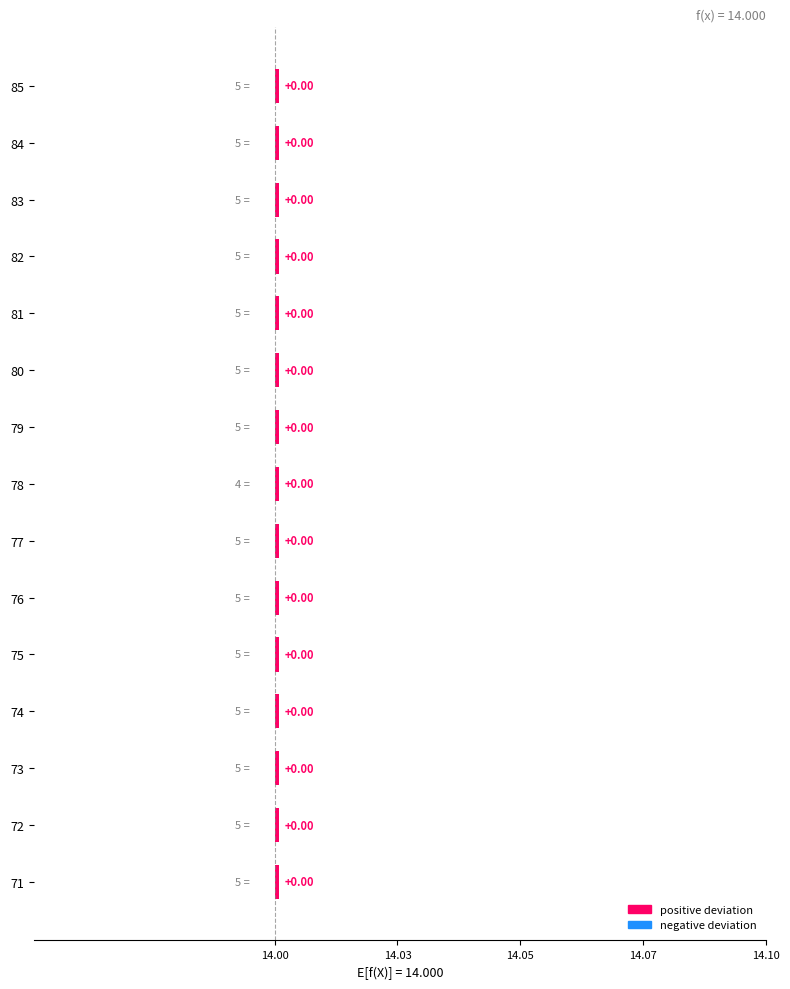

Does the chart contain any negative values?

No